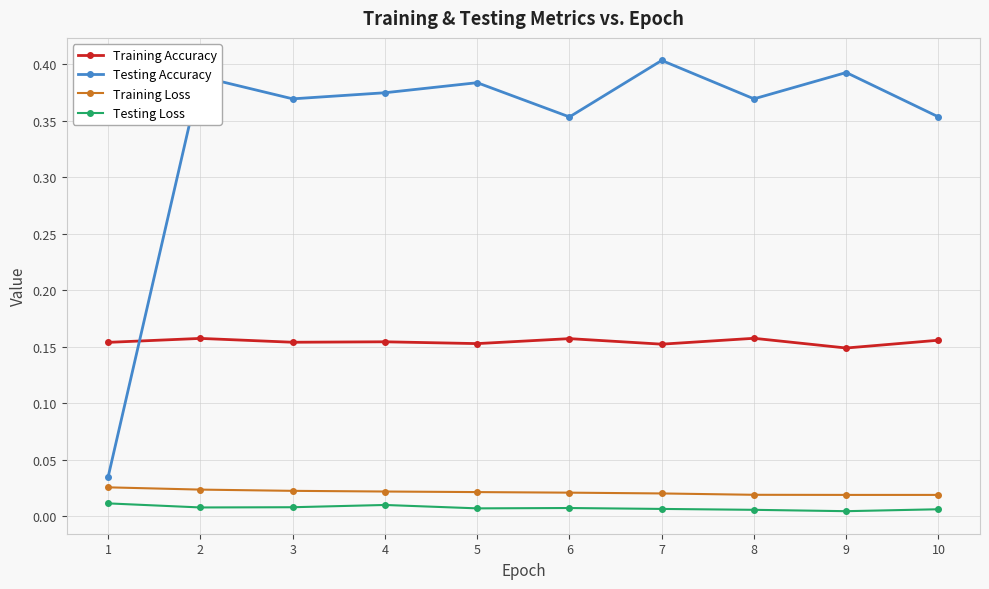

True or false: Training Accuracy and Training Loss cross at least once.

False